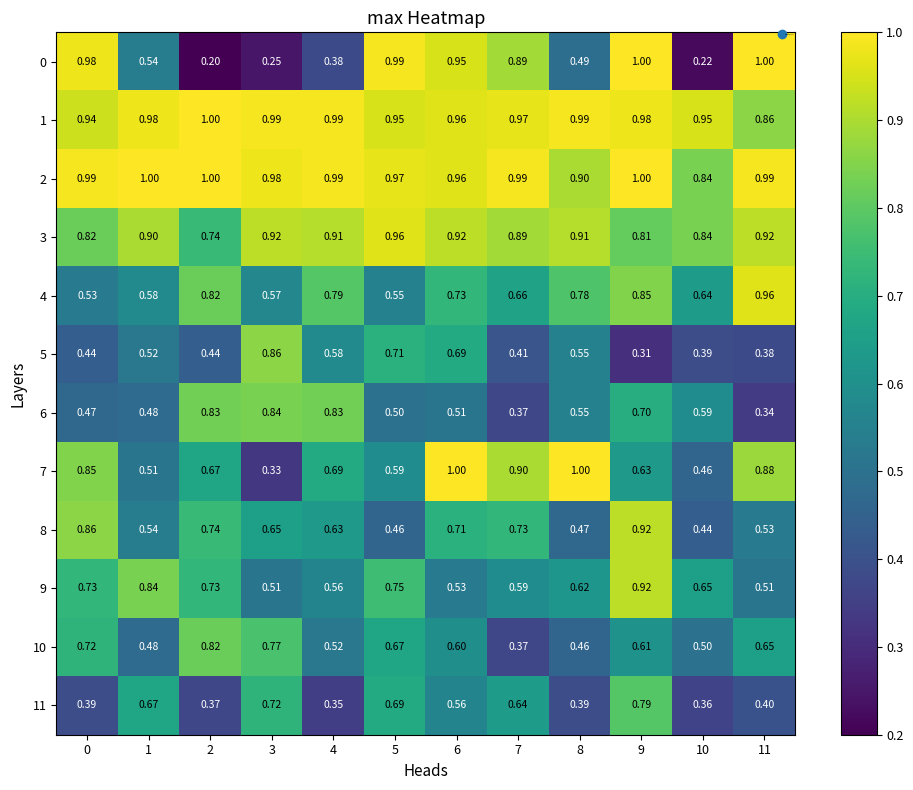

Is the value of 3 at 5 greater than the value of 1 at 9?

No